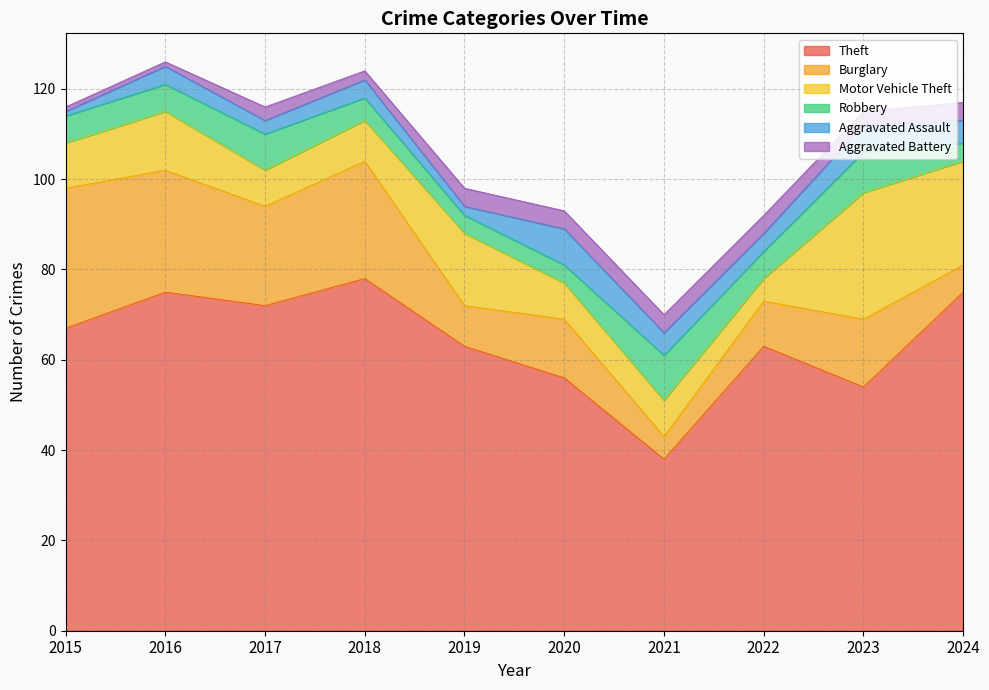

How many categories are shown in the chart?

10